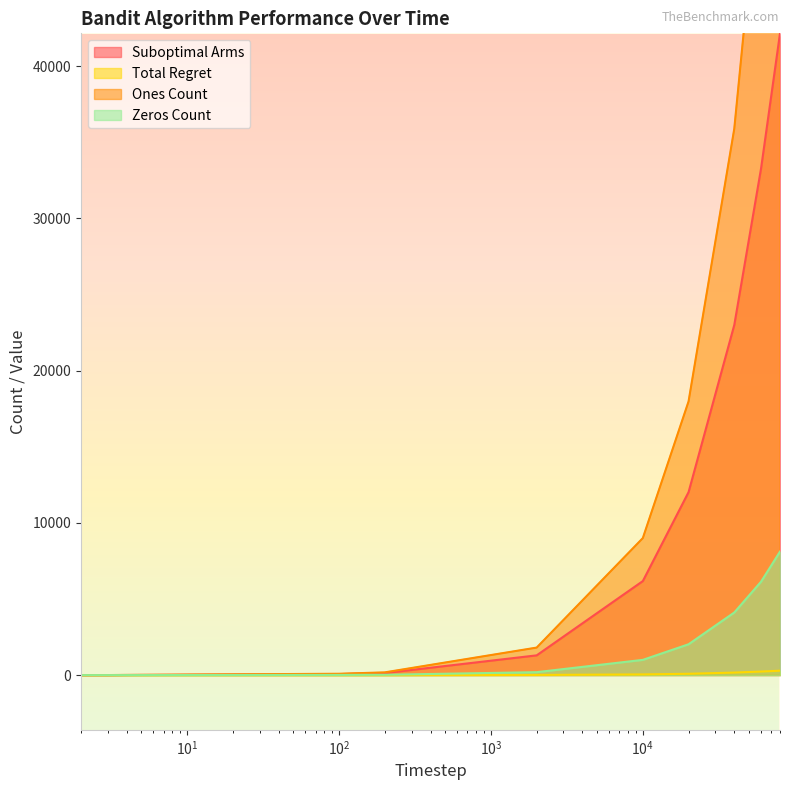

What is the spread (max minus min) of values at 60000?

53630.9